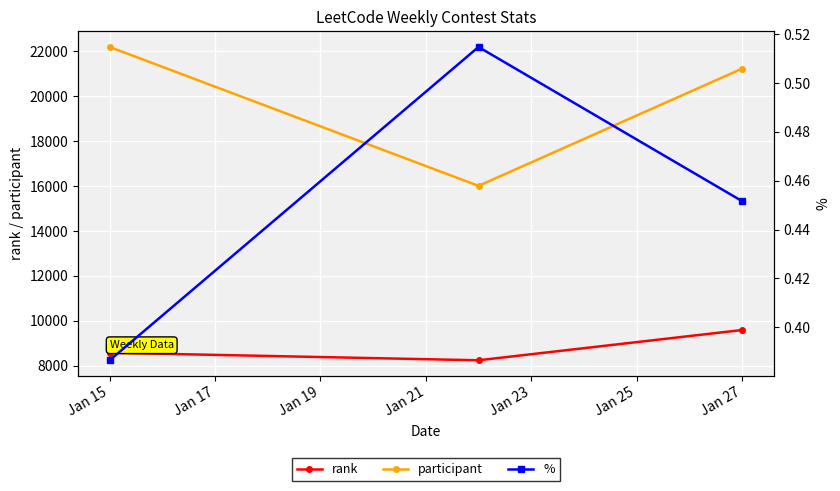

Where is participant nearest to the value 19105?

Jan 27